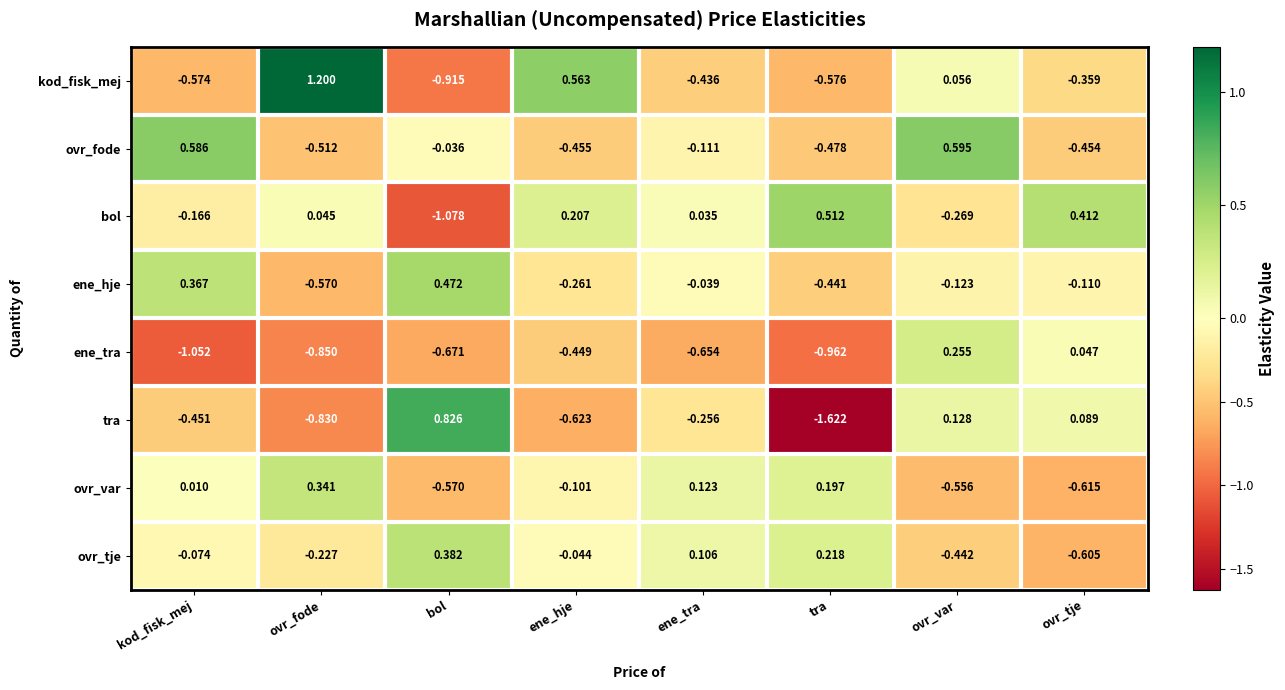

Count the number of data series in this chart.

8